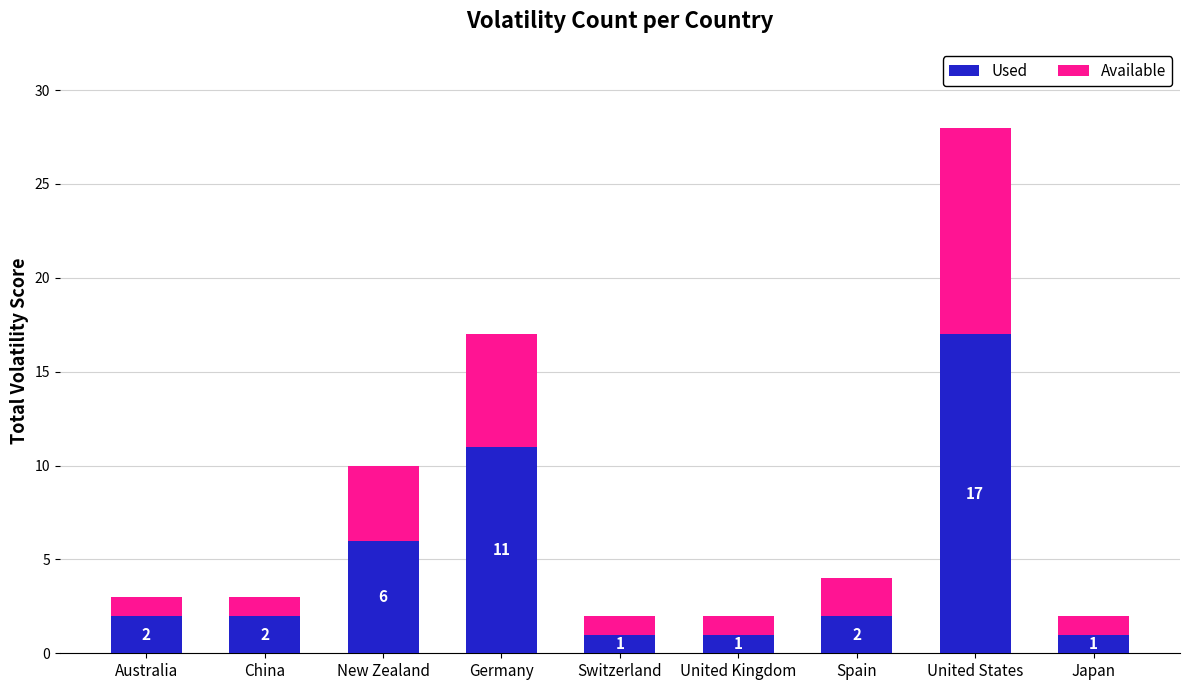

True or false: Used has a value of 3 at Australia.

False